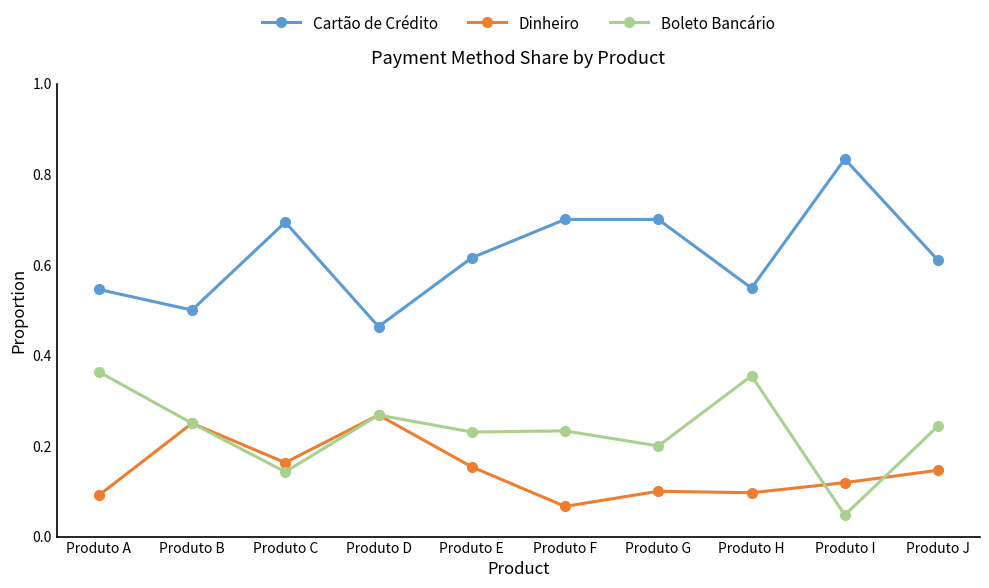

The value of Dinheiro at Produto D is 0.1. True or false?

False